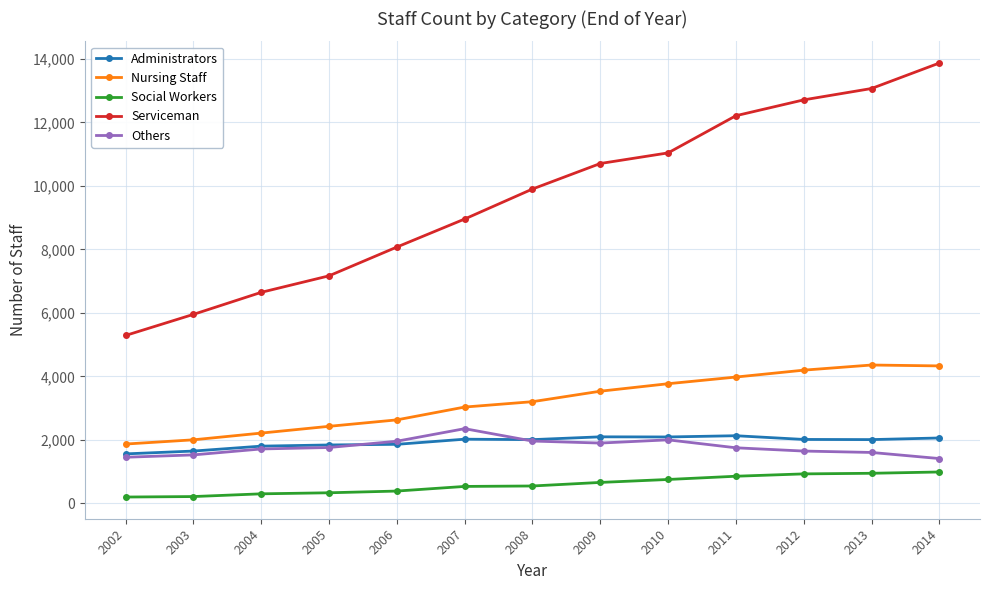

Is it true that Serviceman equals 5291 at 2002?

True